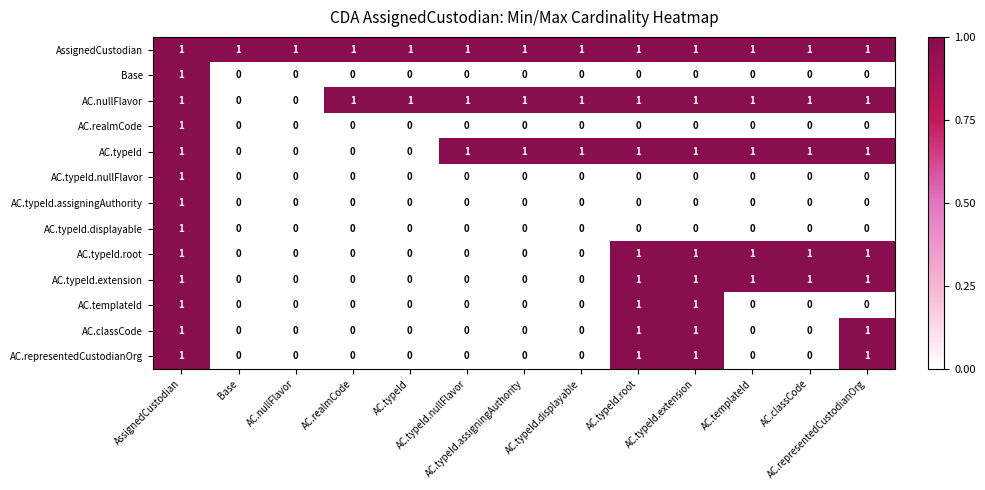

At how many categories does at least one series exceed 0?

13